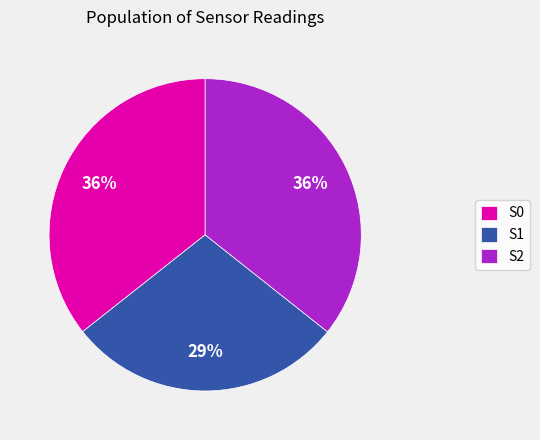

What is the ratio of the value at S1 to the value at S2?

0.8